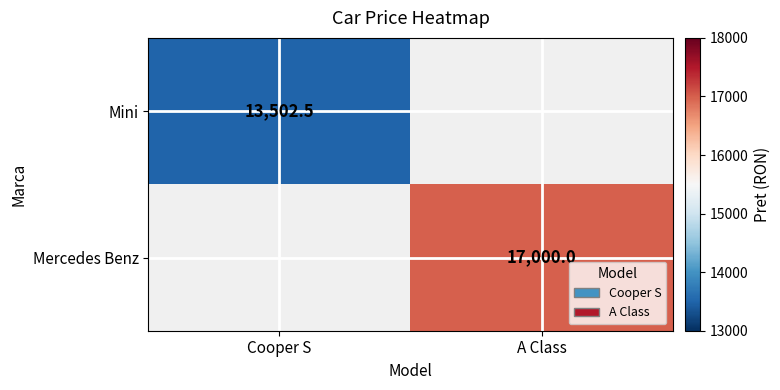

Is it true that Mercedes Benz equals 9309.4 at A Class?

False